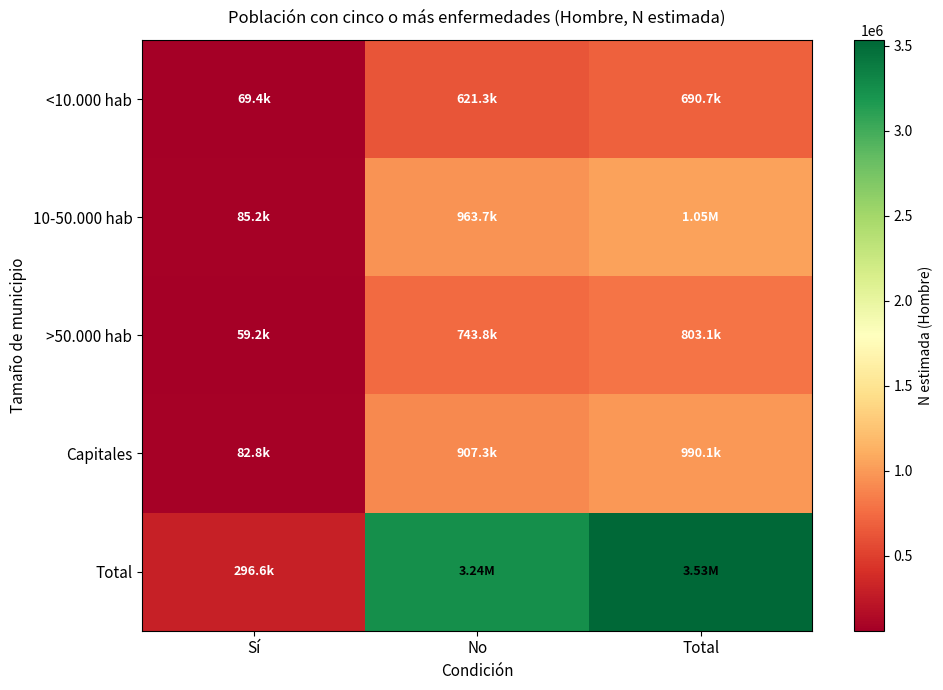

At how many categories does at least one series exceed 471189?

2